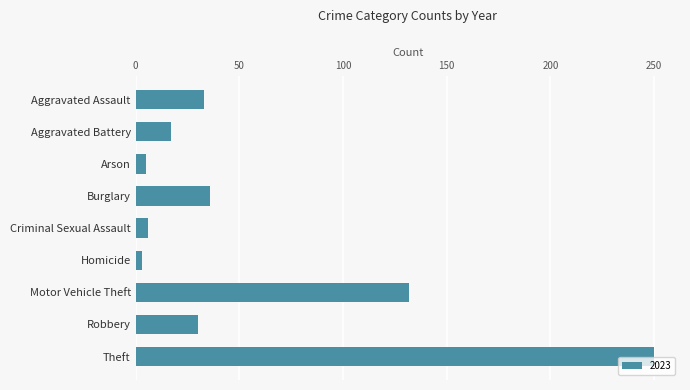

What is the label of the 6th bar from the top?

Homicide